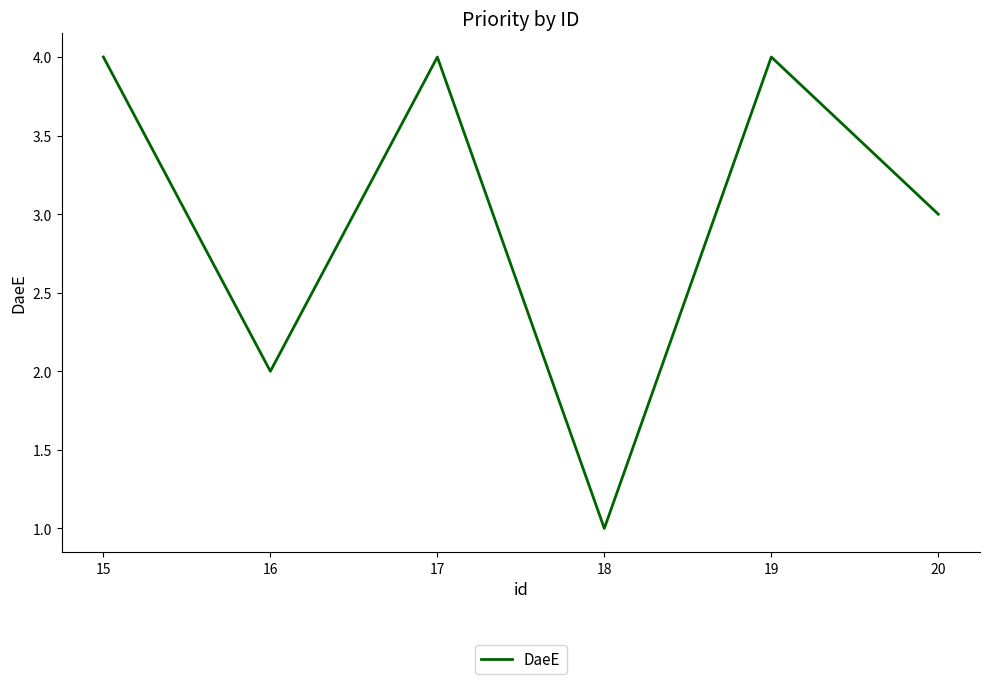

What is the change in value from 18 to 19?

+3